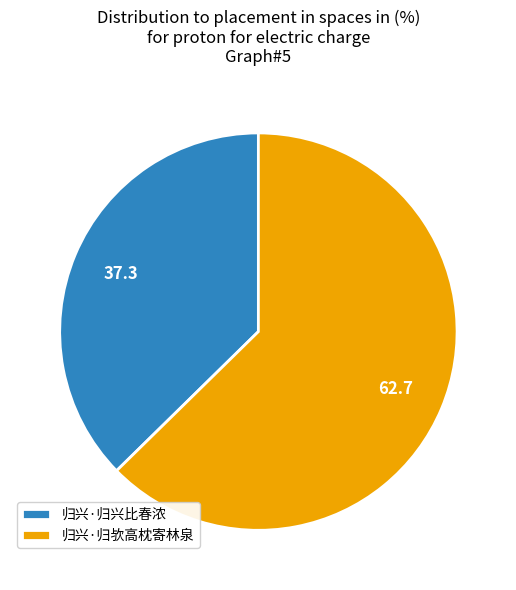

Between 归兴·归欤高枕寄林泉 and 归兴·归兴比春浓, which is larger?

归兴·归欤高枕寄林泉